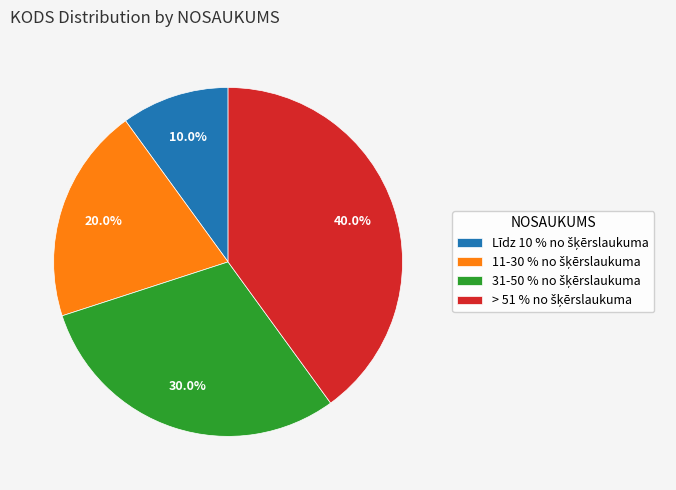

Does any single category account for the majority?

No